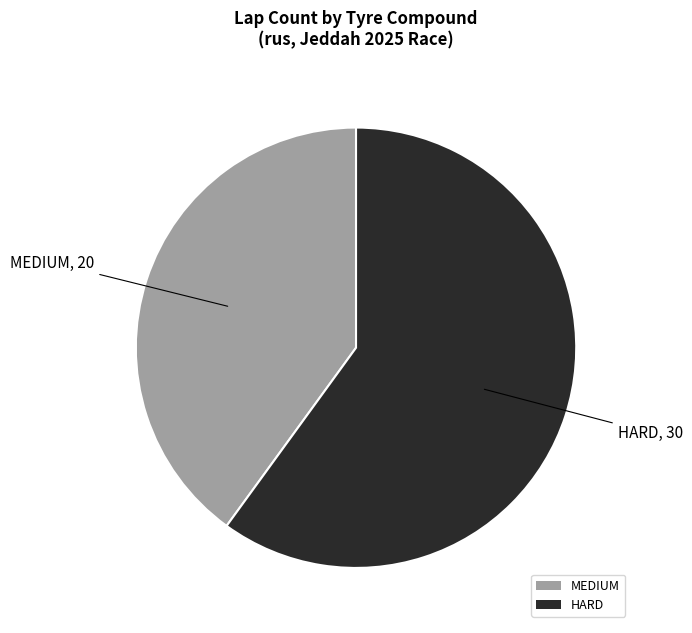

Rank the categories by value from highest to lowest.

HARD, MEDIUM